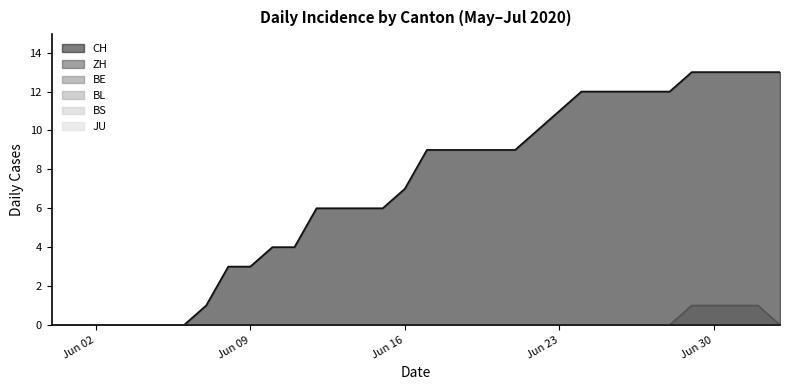

True or false: ZH and BL intersect in this chart.

False